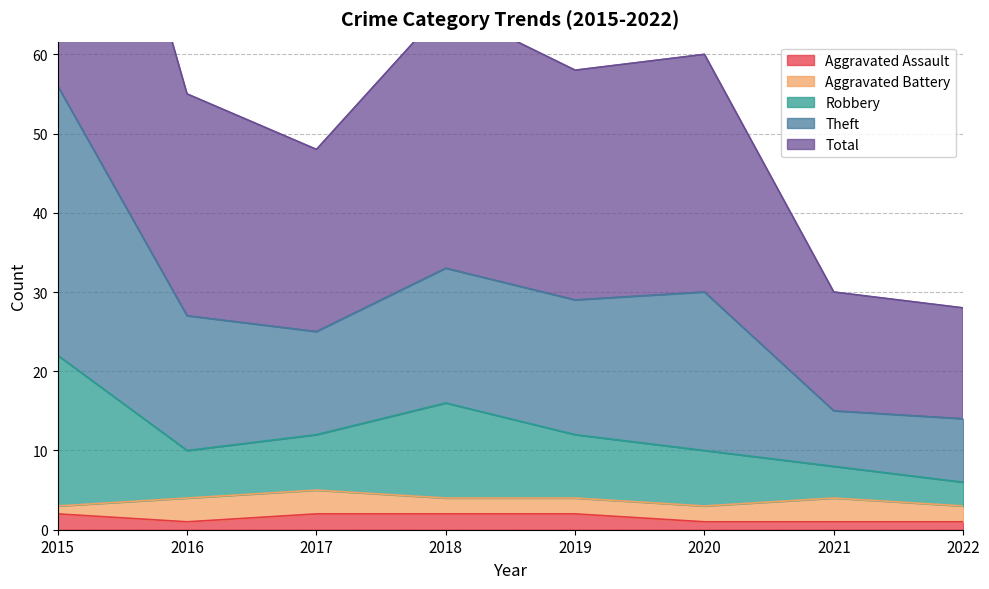

Is it true that Aggravated Assault equals 1 at 2022?

True